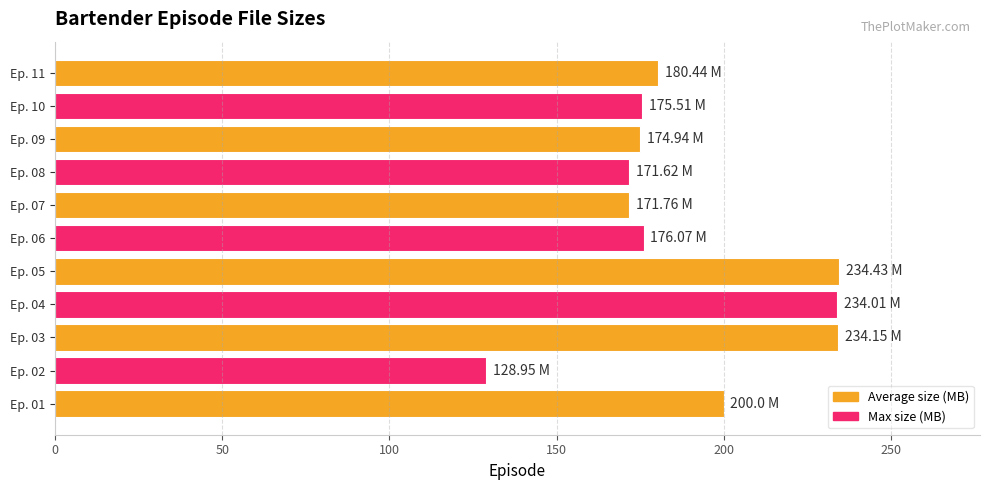

Which has a higher value, Ep. 01 or Ep. 06?

Ep. 01